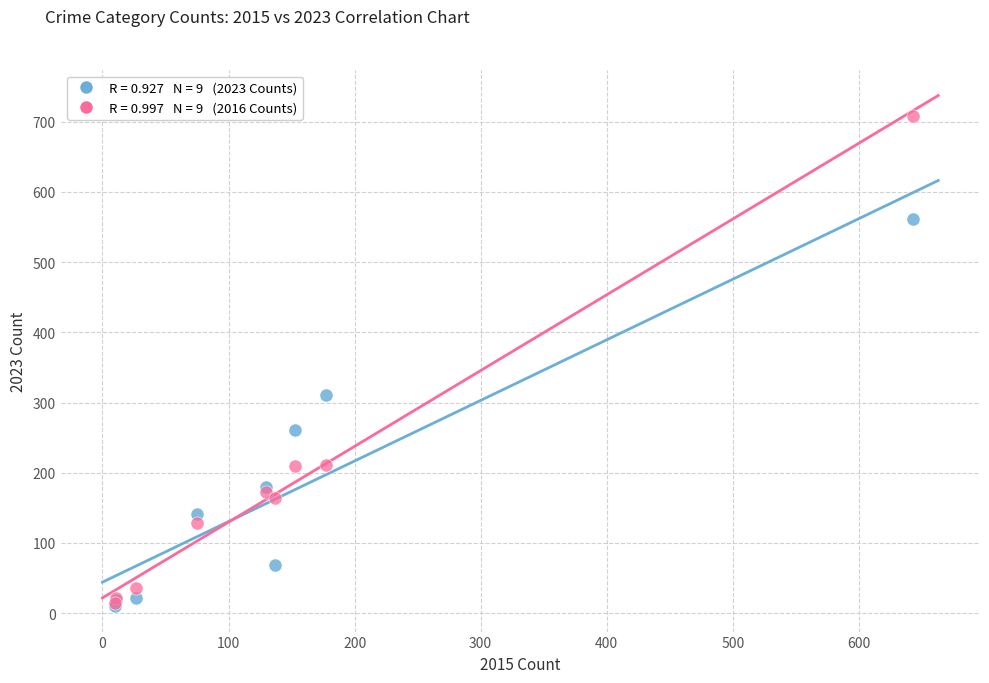

Across all series, what Y value is closest to 359?

311